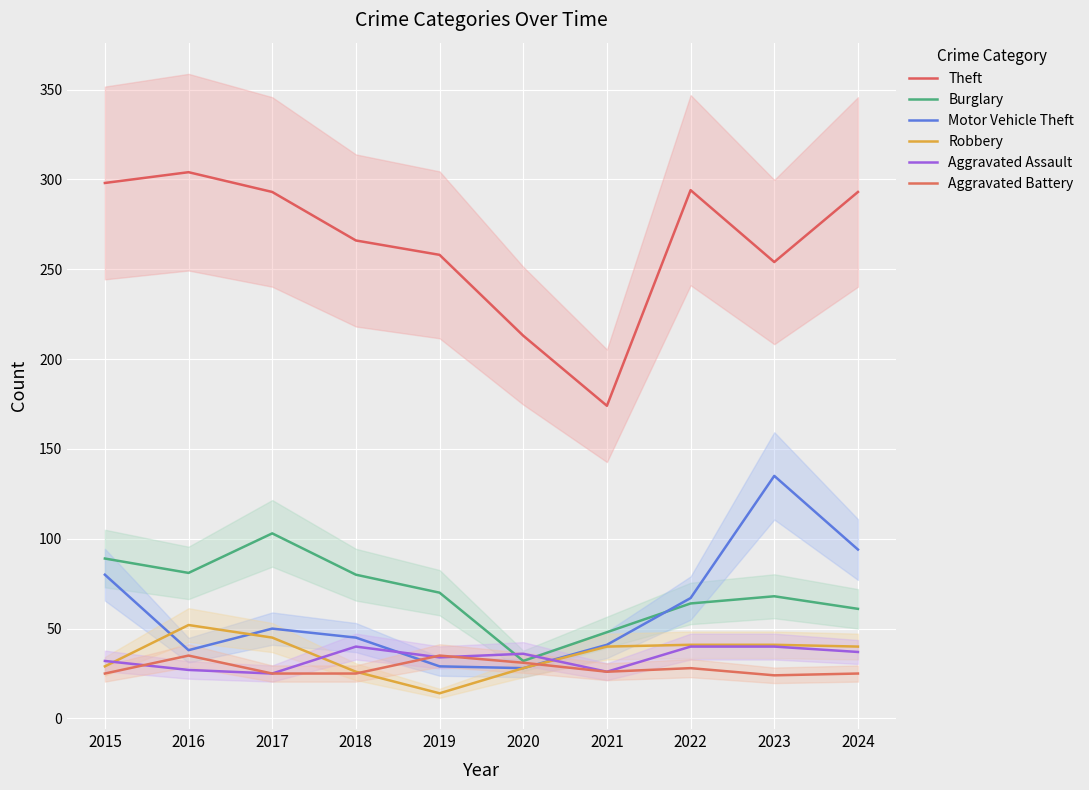

Which series has the largest total across all categories?

Theft